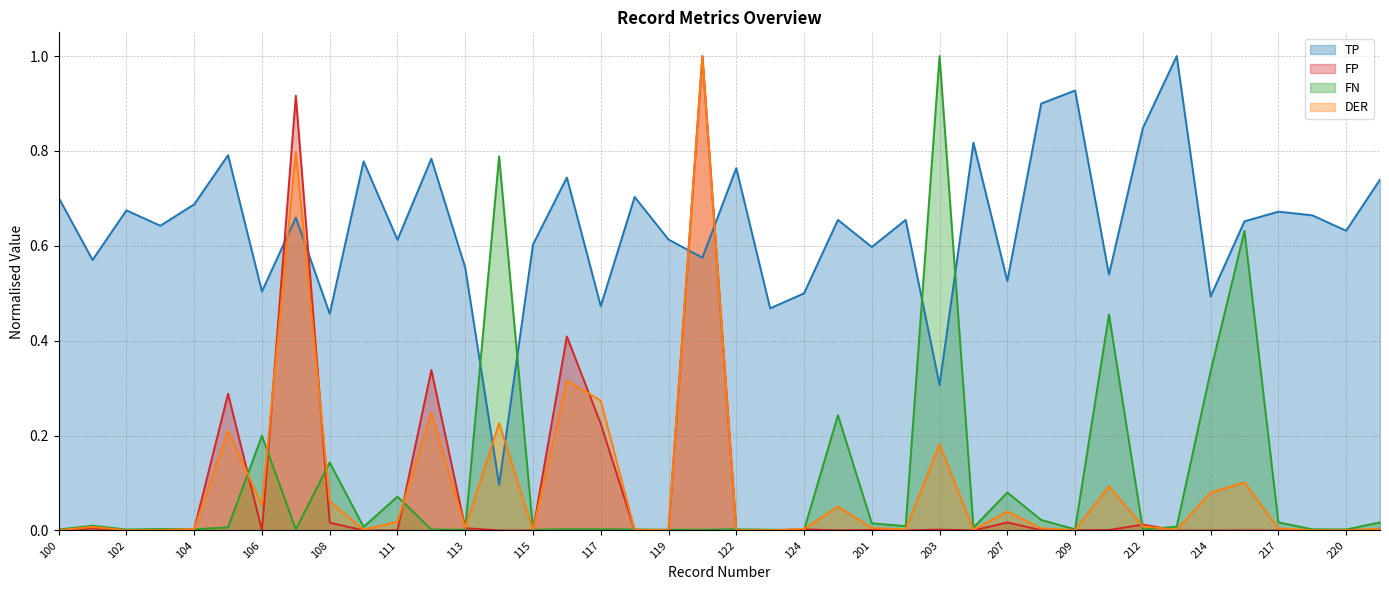

Between 114 and 201, which series saw the biggest shift?

FN